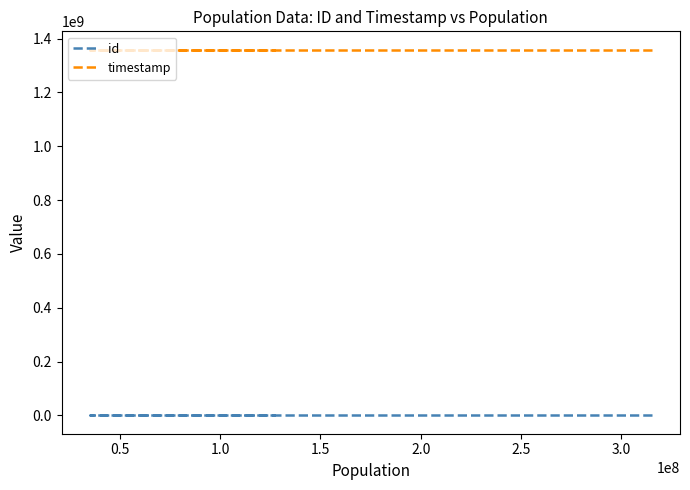

The value of id at 1.5 is 3. True or false?

False